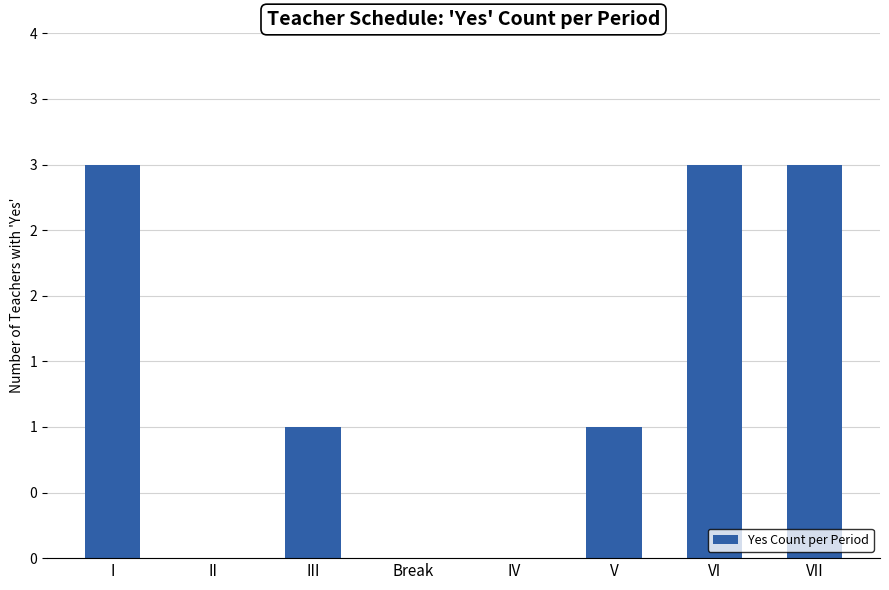

What is the difference between the maximum and minimum values?

3